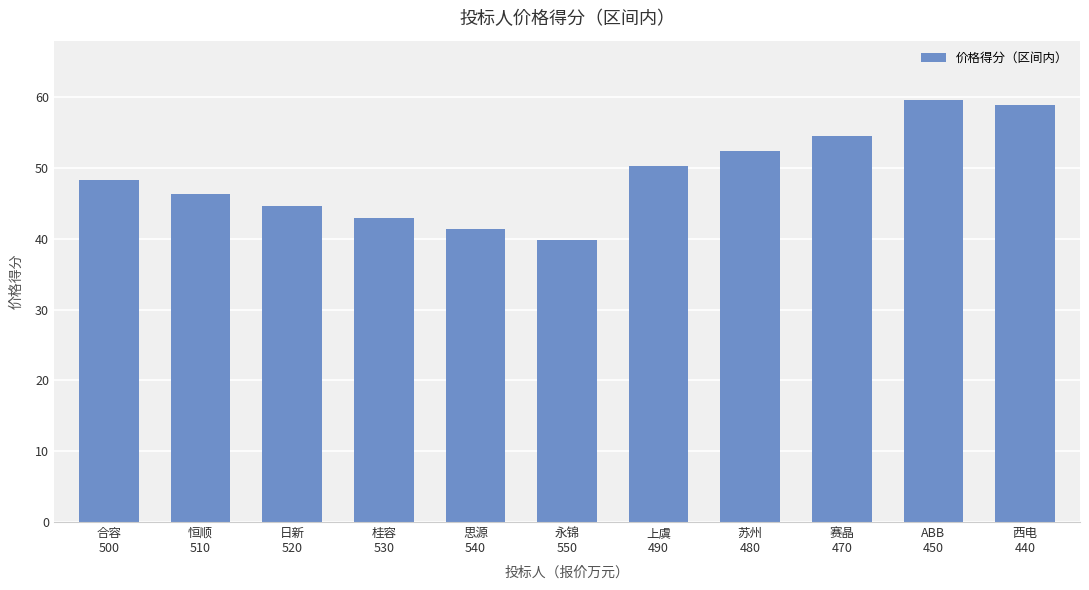

The chart shows a value of 10.4 at 桂容
530. True or false?

False